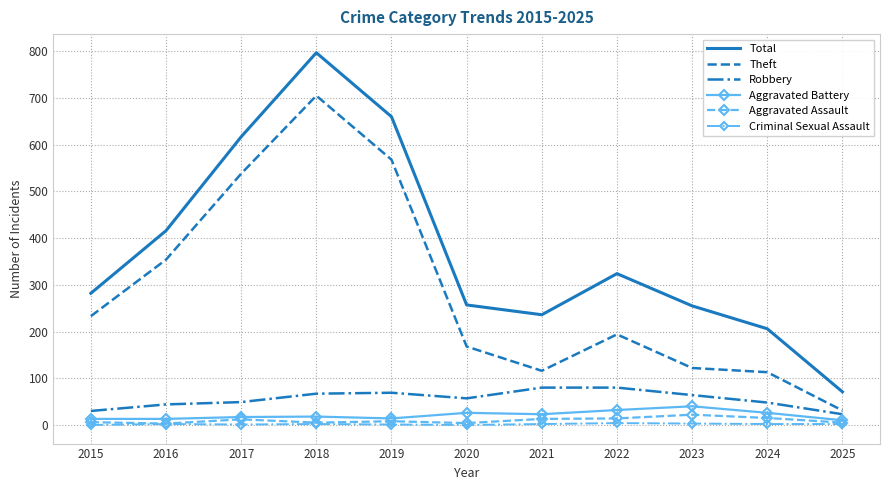

True or false: Robbery and Total intersect in this chart.

False